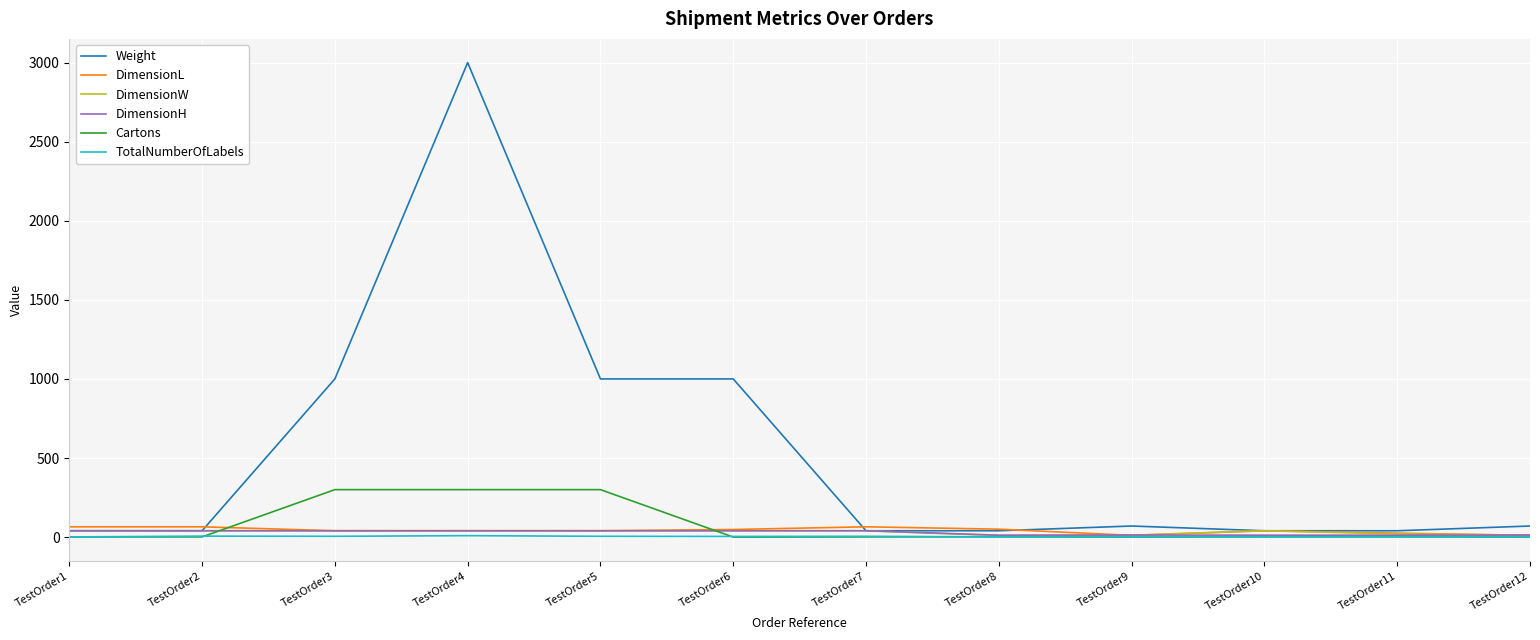

How many categories are shown in the chart?

12